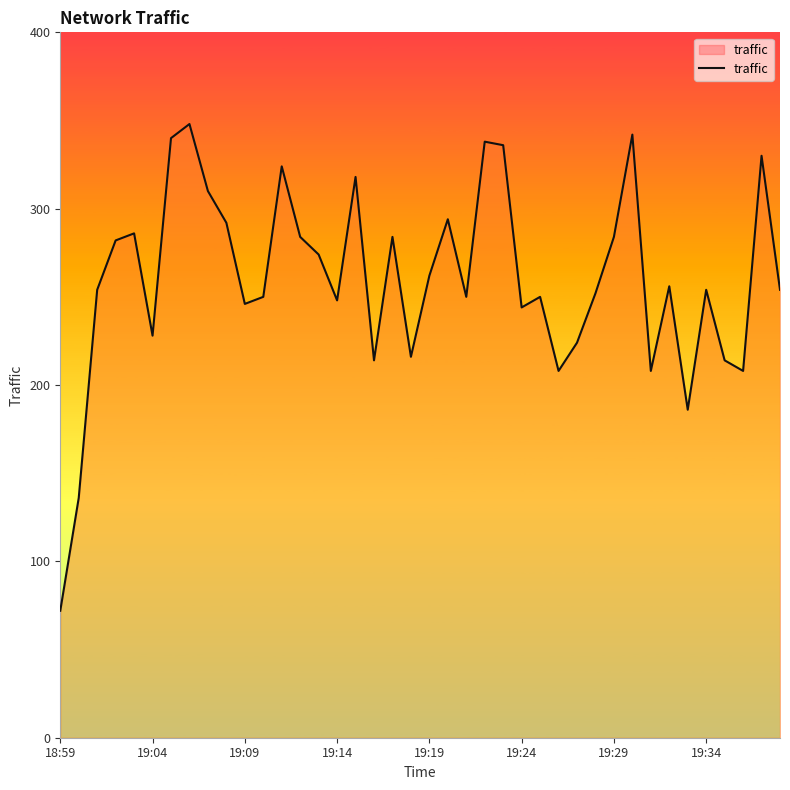

What is the greatest value displayed?

348